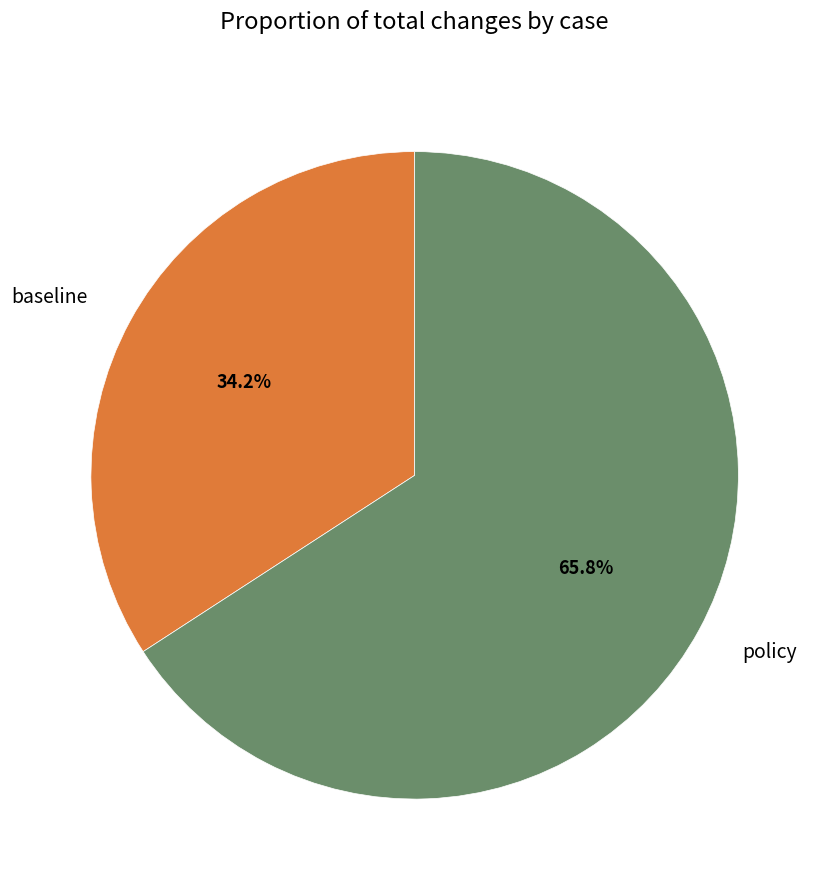

Which category has the smallest portion of the pie?

baseline